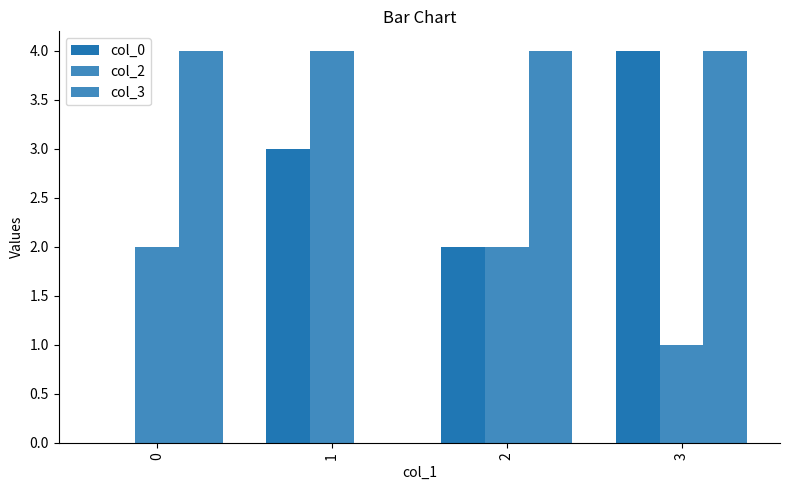

What is the sum of the col_3 values at 2 and 0?

8